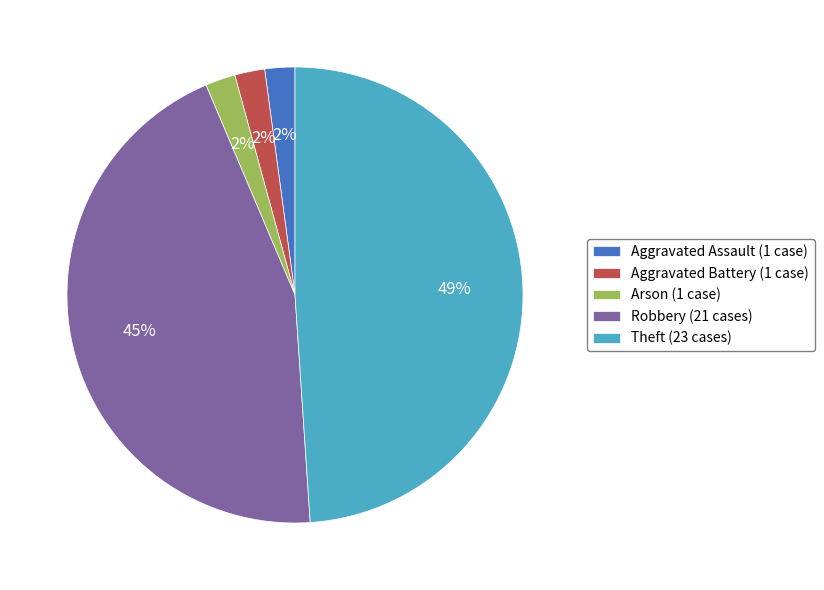

Is the sum of Arson (1 case) and Aggravated Battery (1 case) greater than half?

No